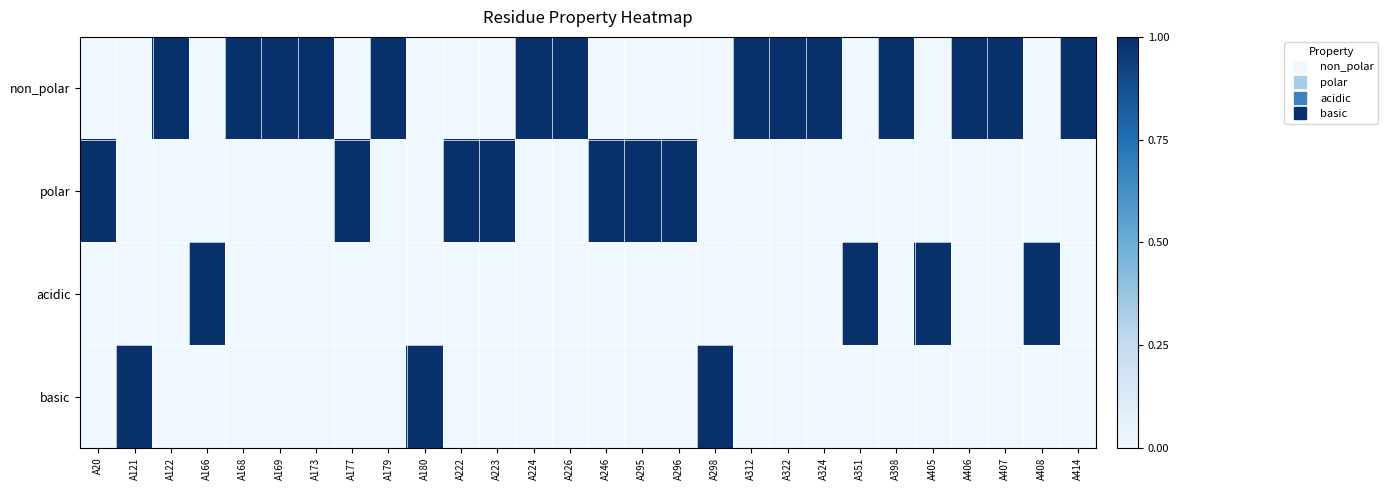

Rank the series by their maximum value, from lowest to highest.

non_polar, polar, acidic, basic